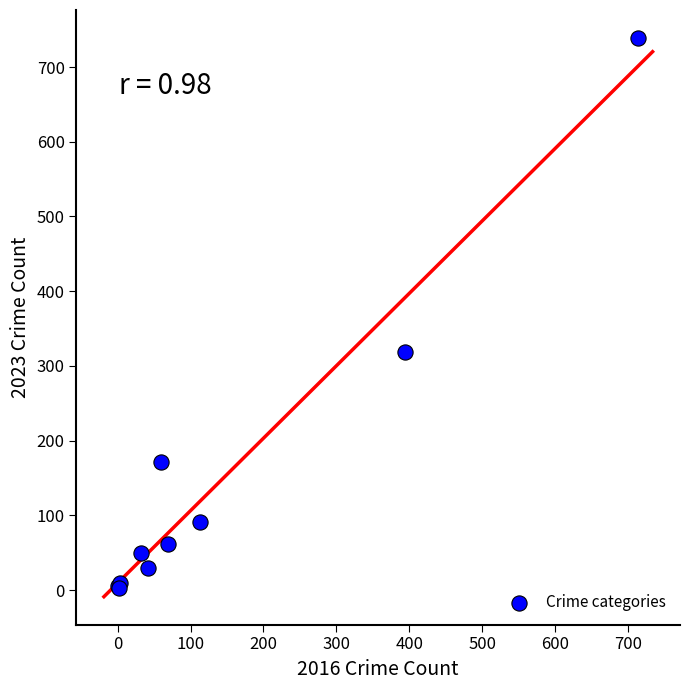

What Y value in the scatter plot is closest to 371?

319